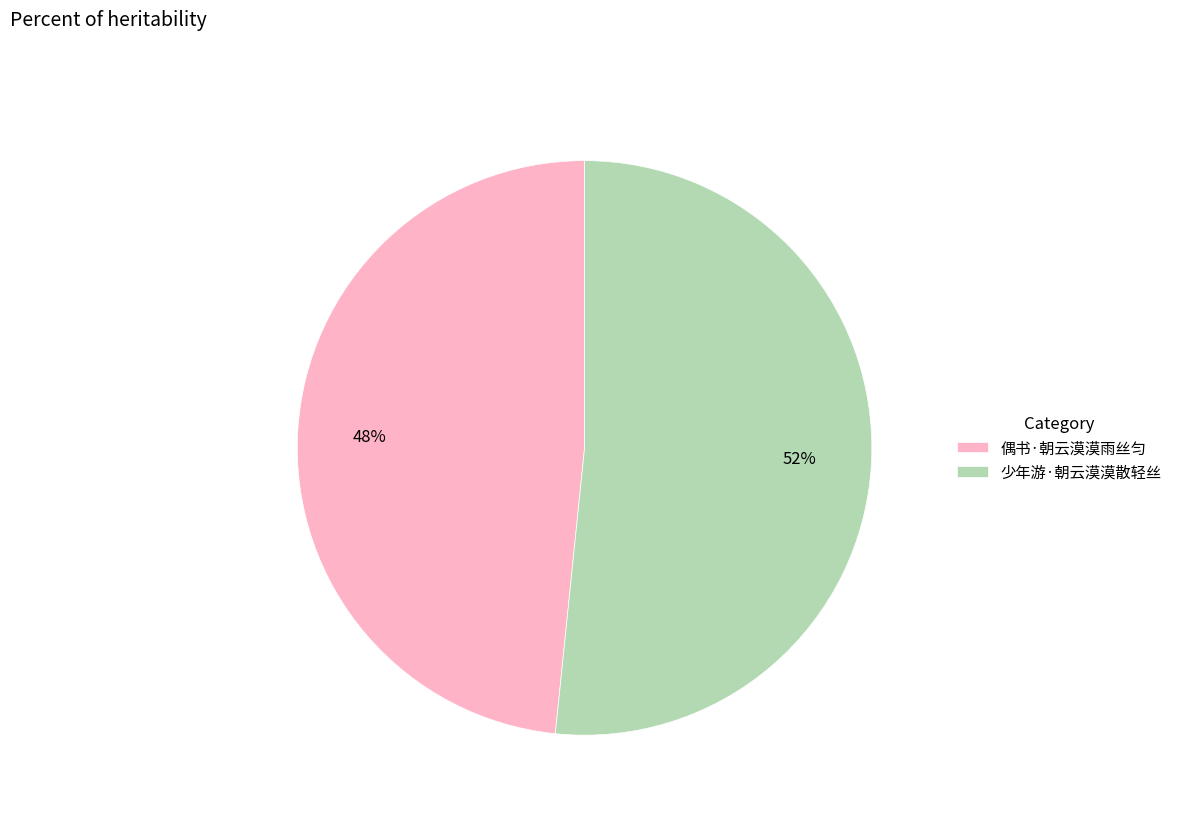

Between 偶书·朝云漠漠雨丝匀 and 少年游·朝云漠漠散轻丝, which is larger?

少年游·朝云漠漠散轻丝